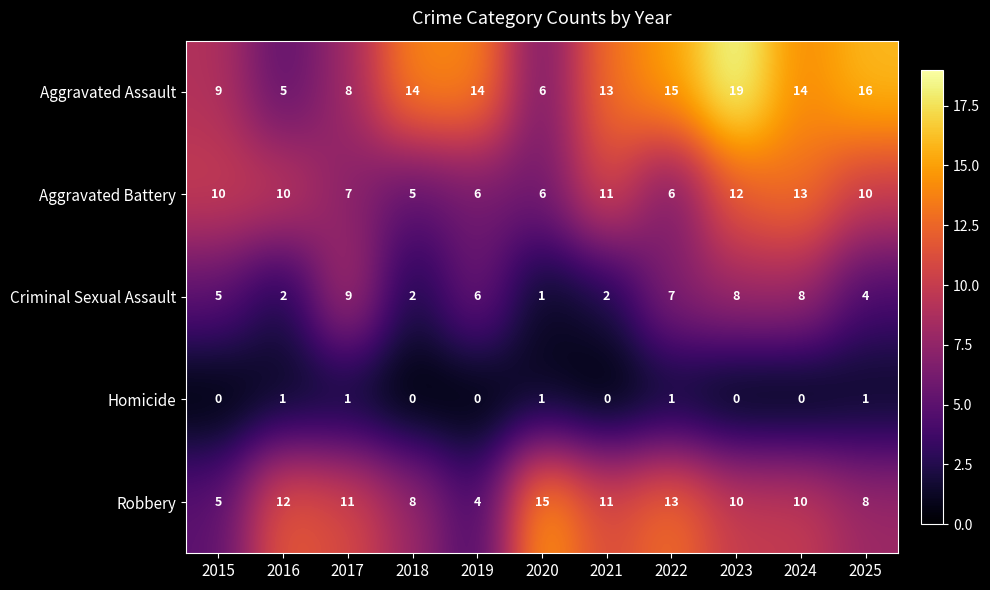

What is the sum of the Robbery values at 2015 and 2025?

13